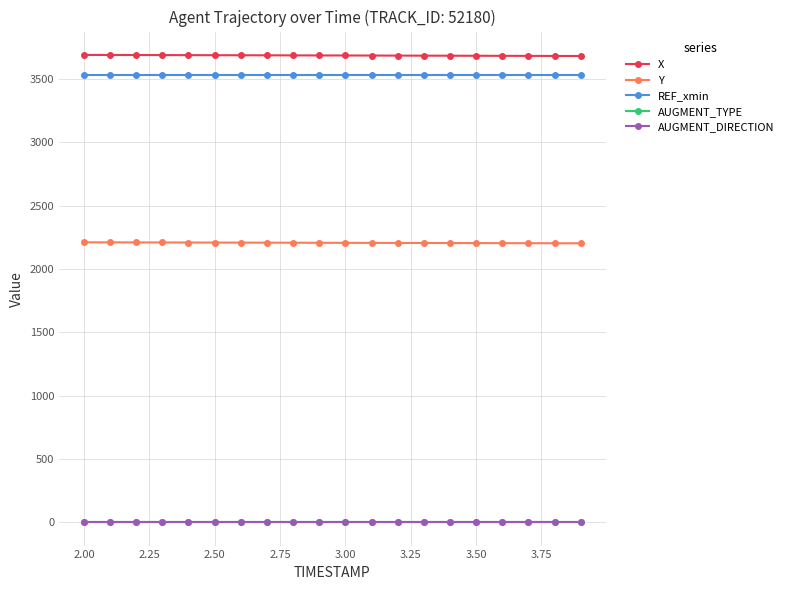

Which series has the widest spread of values?

X